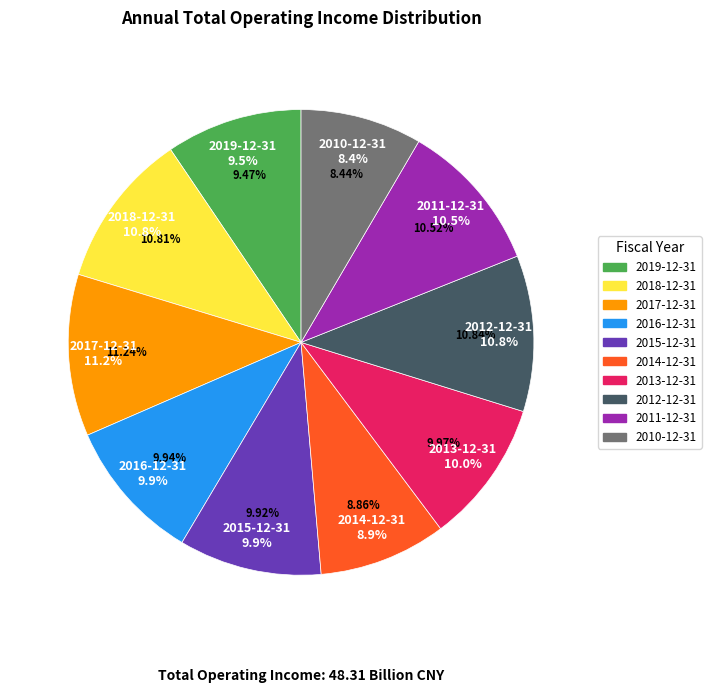

To the nearest percent, what is the average slice percentage?

10%